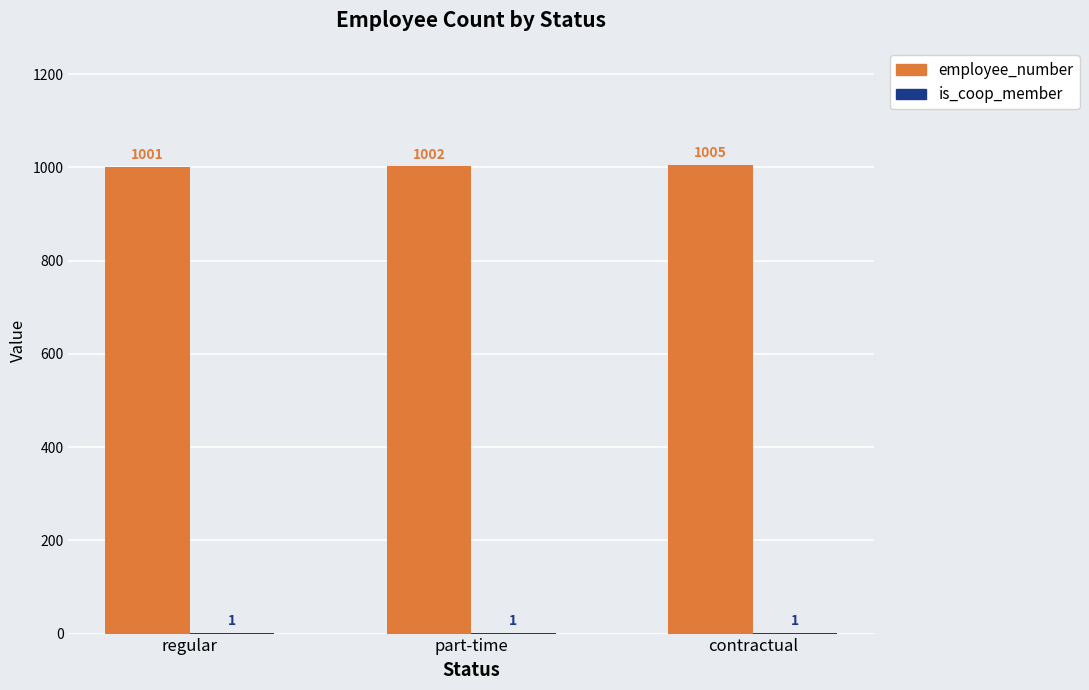

How many employee_number values are between 1001 and 1005?

3